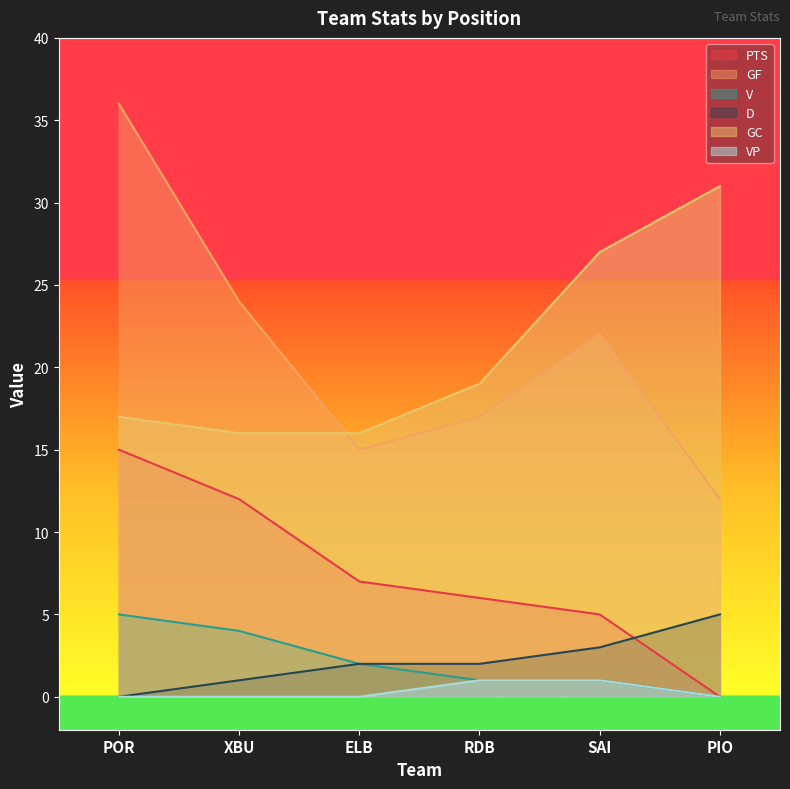

Reading right to left, extract all data points from this chart.

PTS: 0	5	6	7	12	15
GF: 12	22	17	15	24	36
V: 0	1	1	2	4	5
D: 5	3	2	2	1	0
GC: 31	27	19	16	16	17
VP: 0	1	1	0	0	0